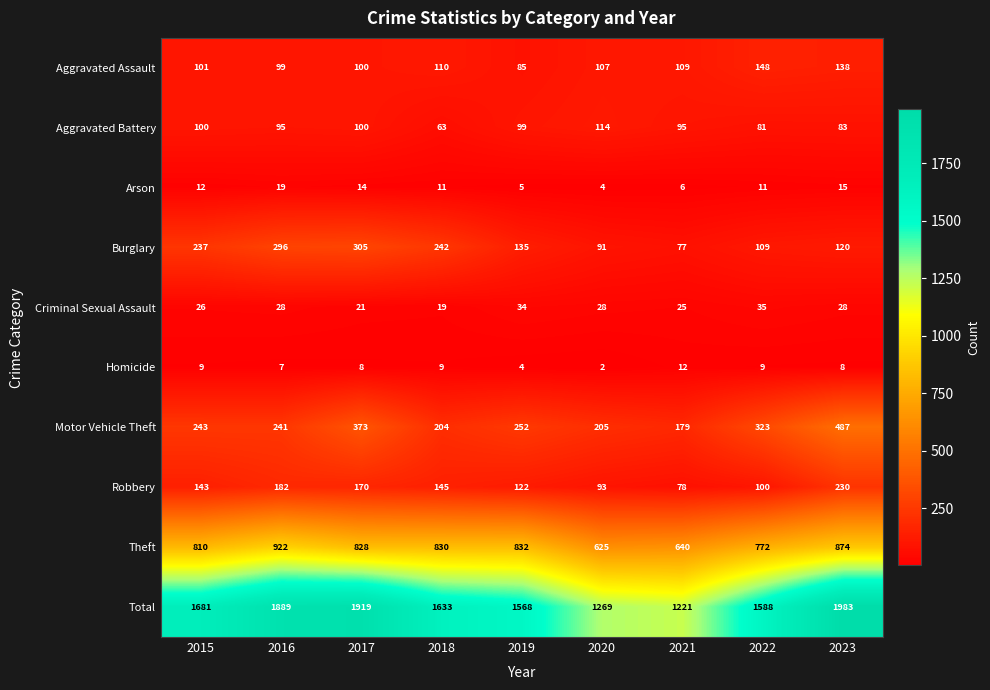

How many categories are shown in the chart?

9